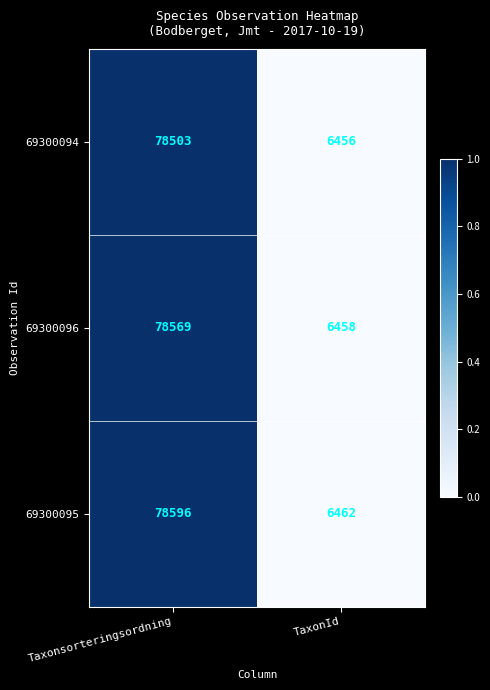

Rank the series by their average value, from lowest to highest.

69300094, 69300096, 69300095